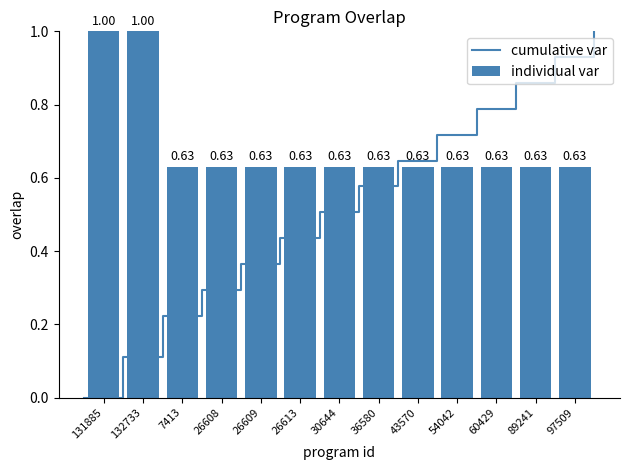

Reading left to right, transcribe all the data shown in this chart.

131885=1.0	132733=1.0	7413=0.6	26608=0.6	26609=0.6	26613=0.6	30644=0.6	36580=0.6	43570=0.6	54042=0.6	60429=0.6	89241=0.6	97509=0.6